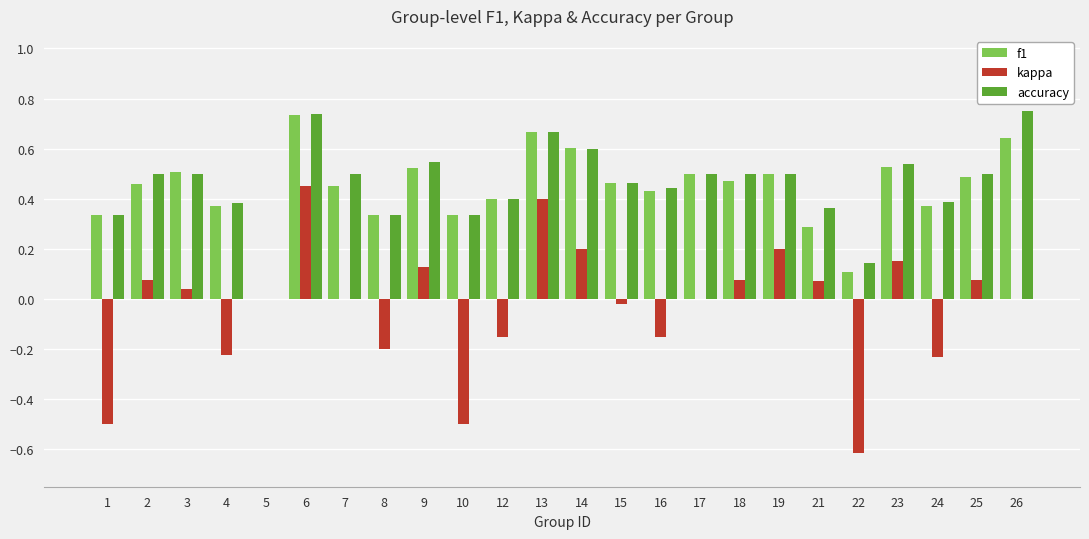

What is the sum of the accuracy values at 16 and 3?

0.9